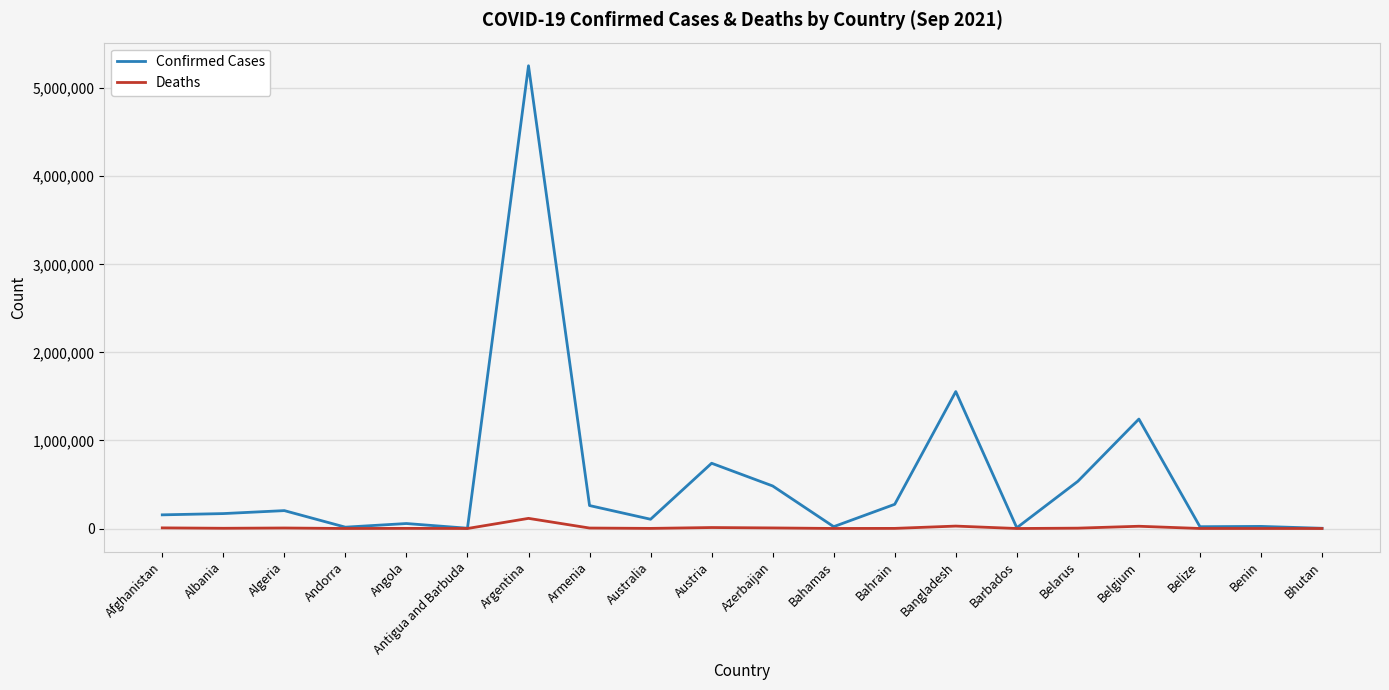

Which series has the largest range (max minus min)?

Confirmed Cases